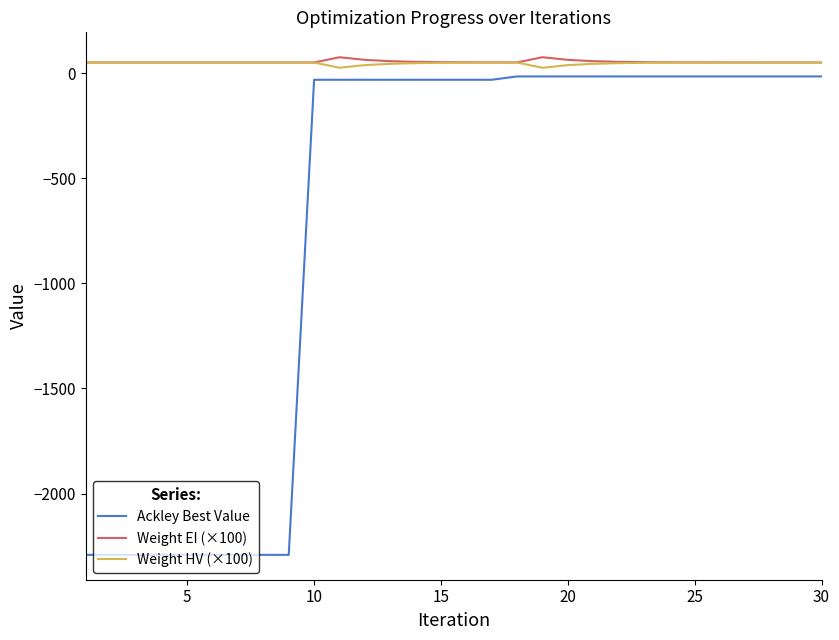

Which series has the widest spread of values?

Ackley Best Value